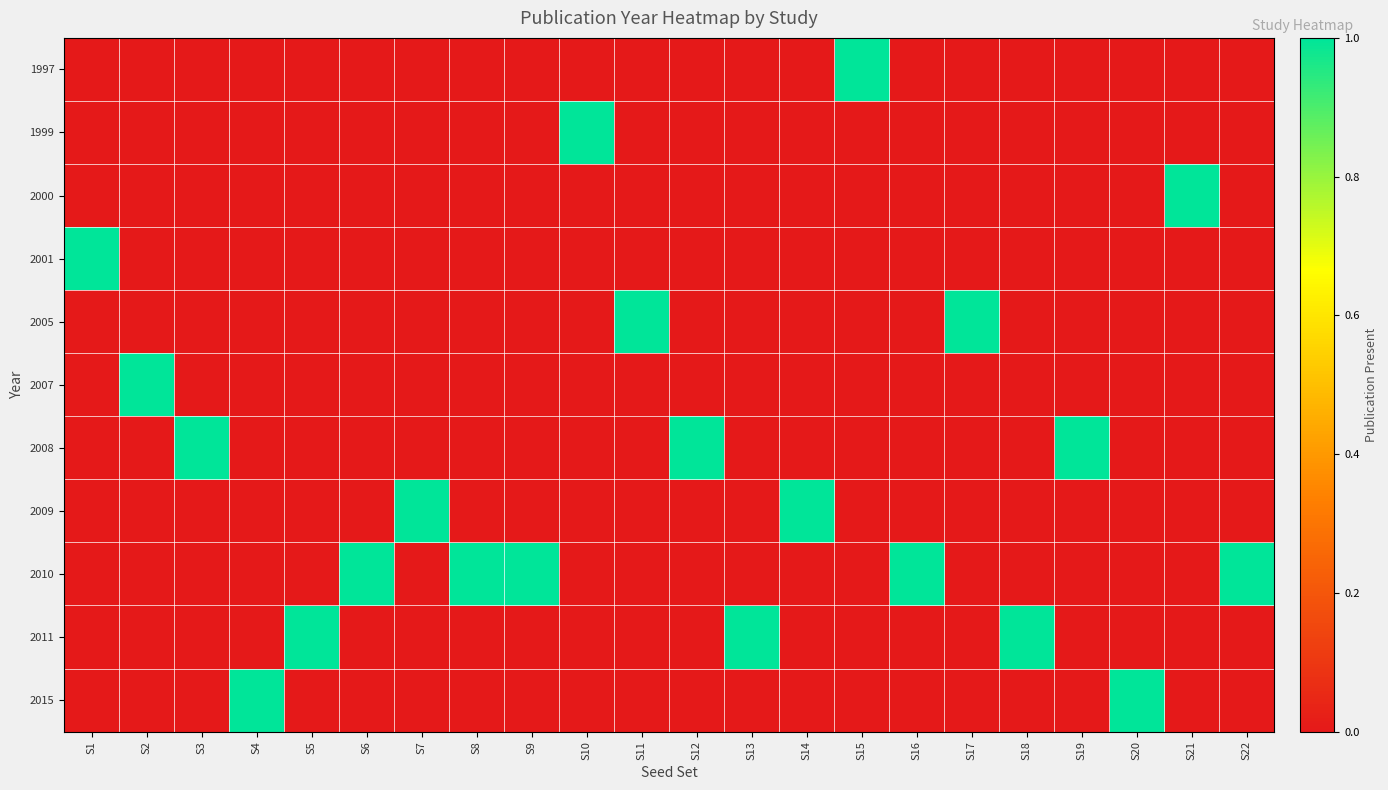

What is the maximum value shown in the chart?

1